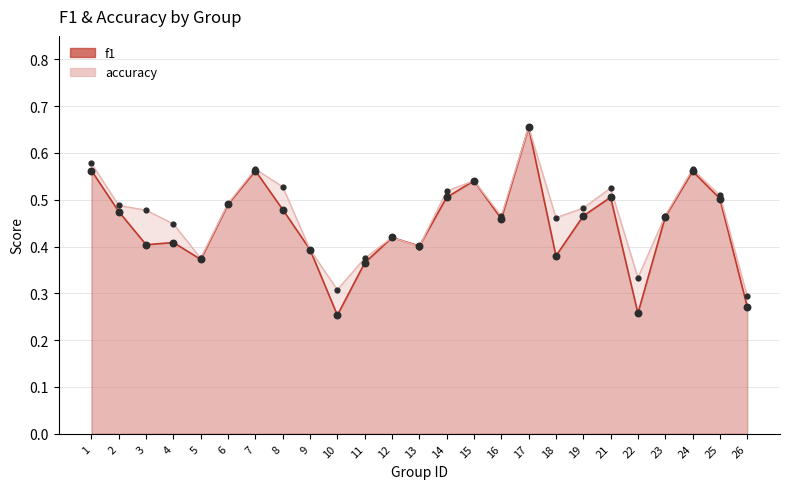

Which series reaches the minimum Y coordinate?

f1